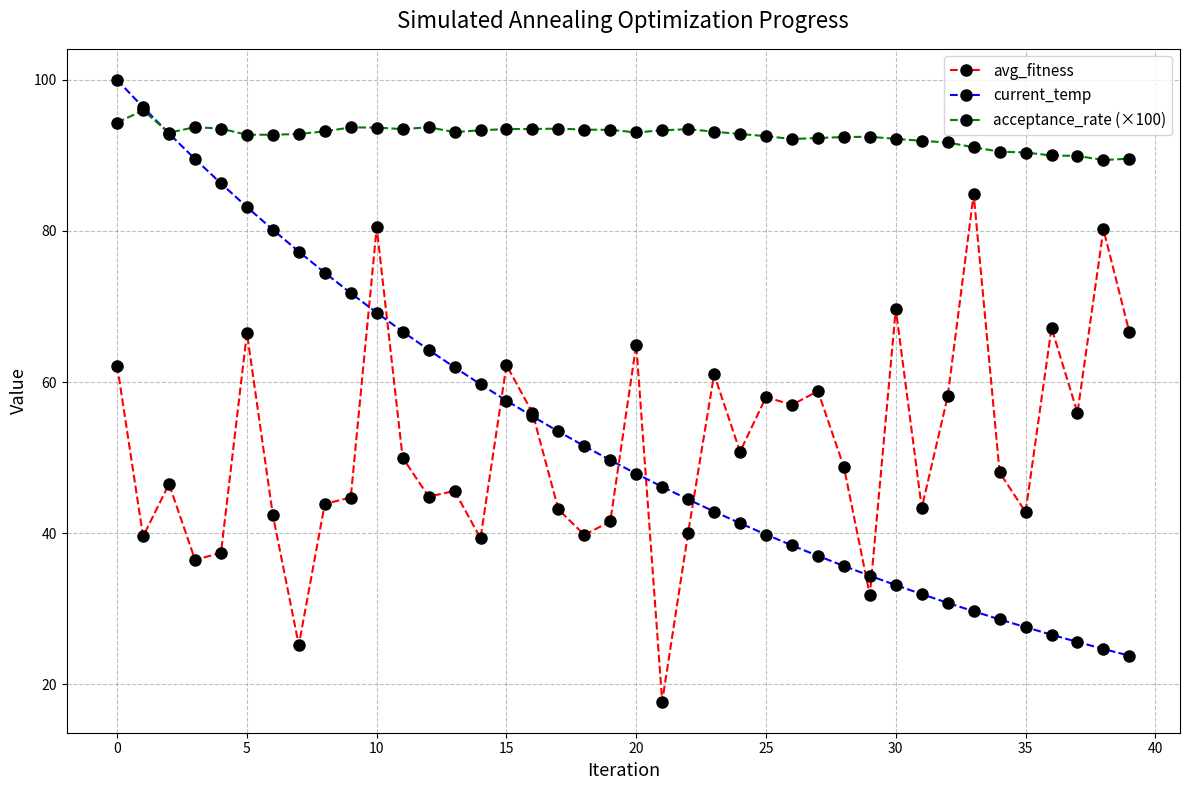

At how many categories does at least one series exceed 55?

40